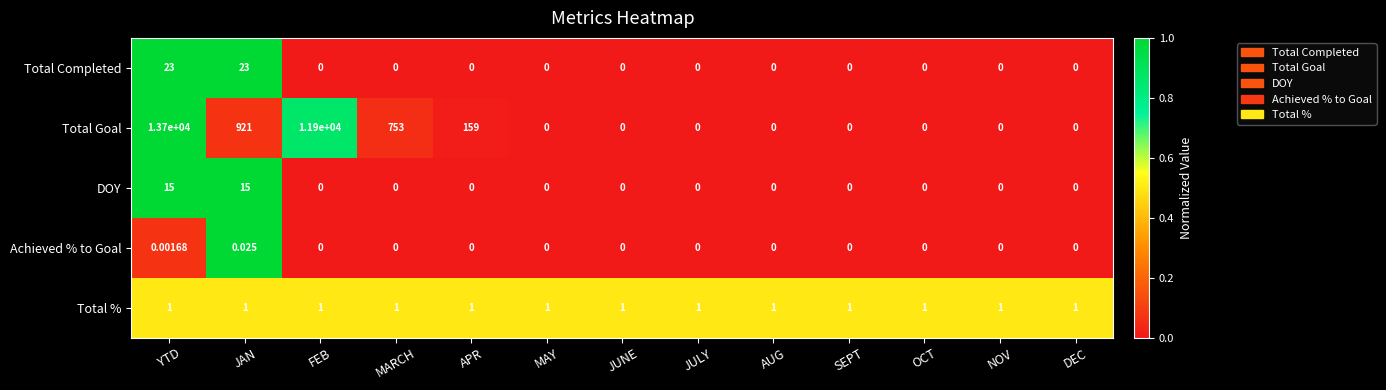

Which series has the largest range (max minus min)?

Total Goal